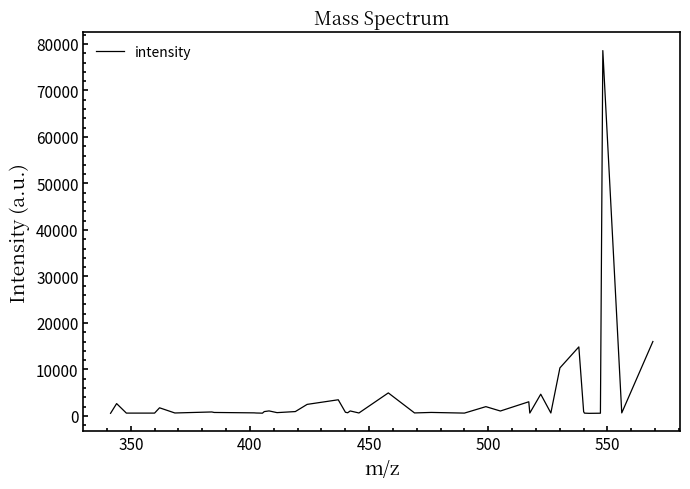

What is the maximum value shown in the chart?

78575.1